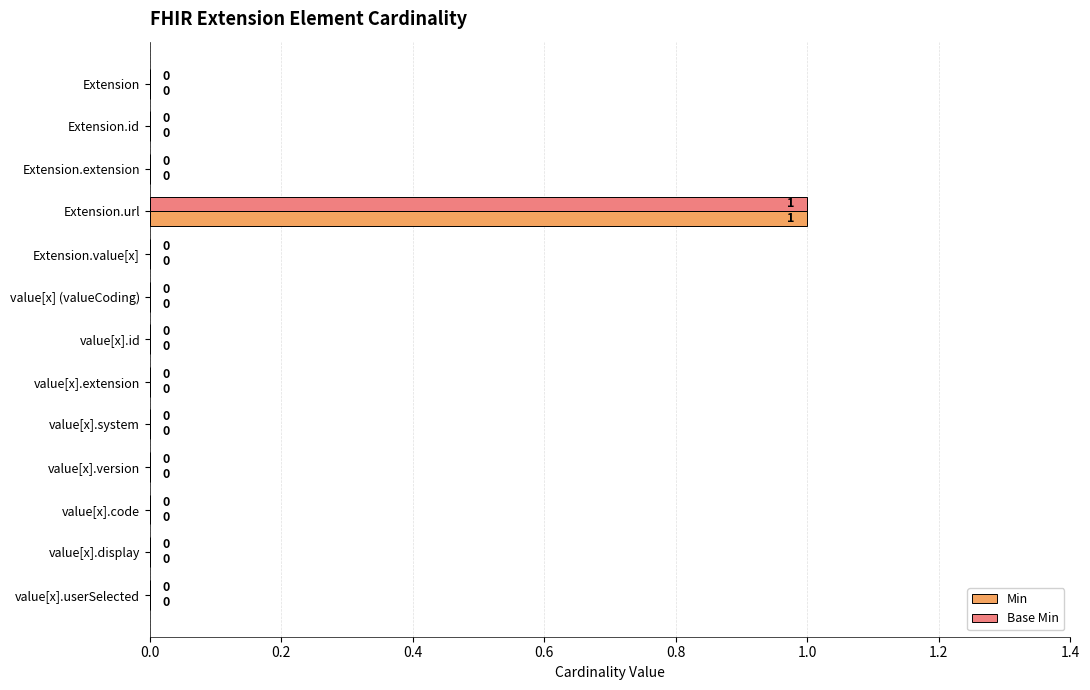

At which category is the sum across all series the highest?

Extension.url